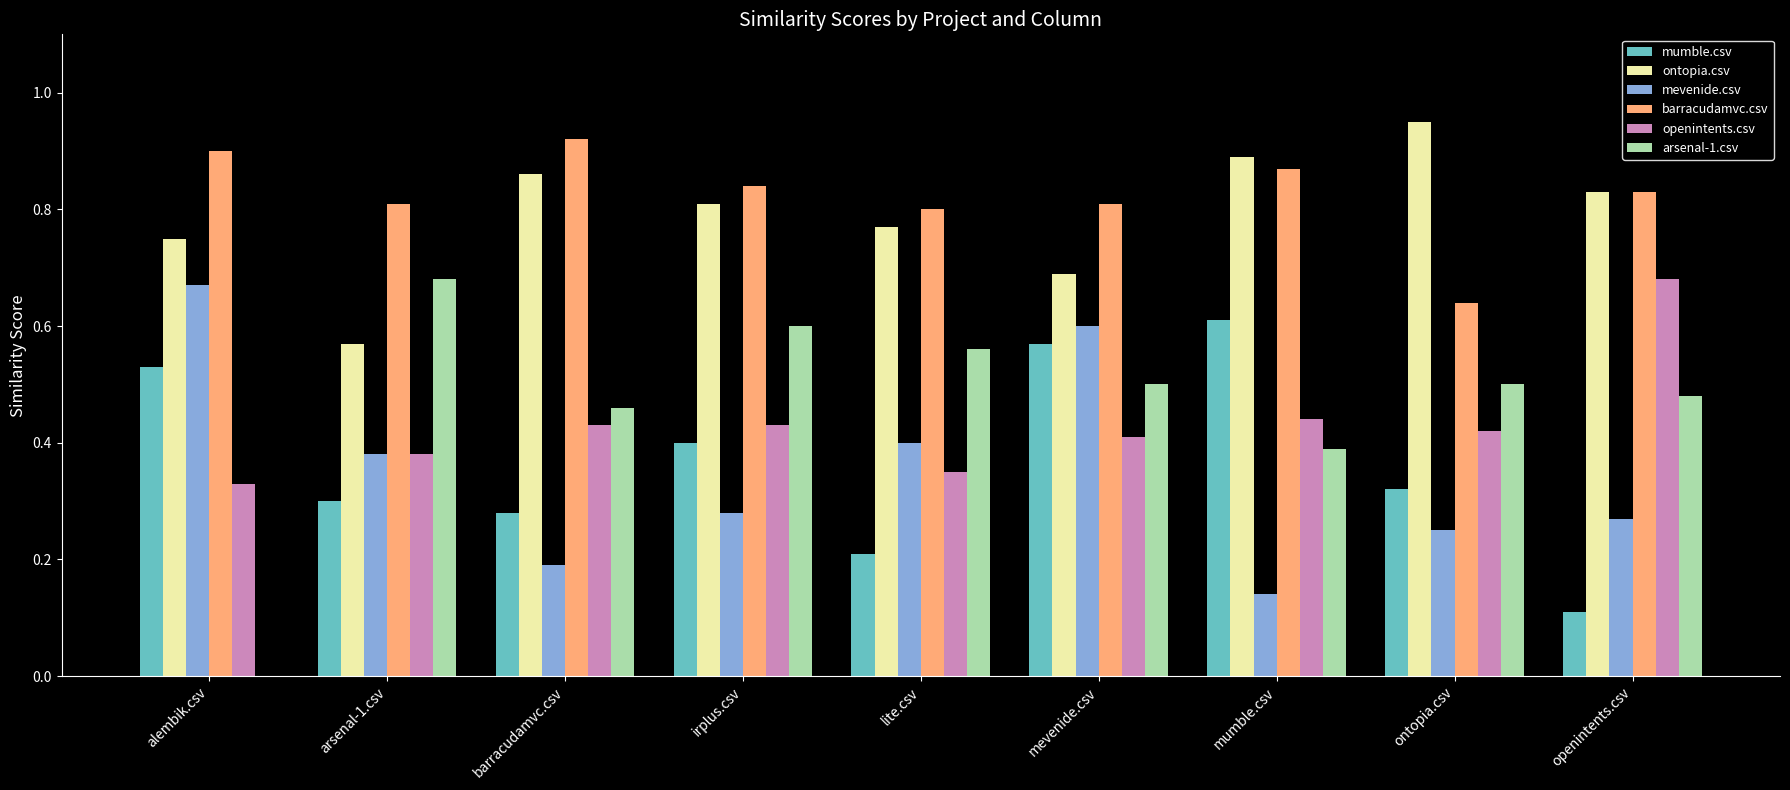

What is the sum of all barracudamvc.csv values?

7.4